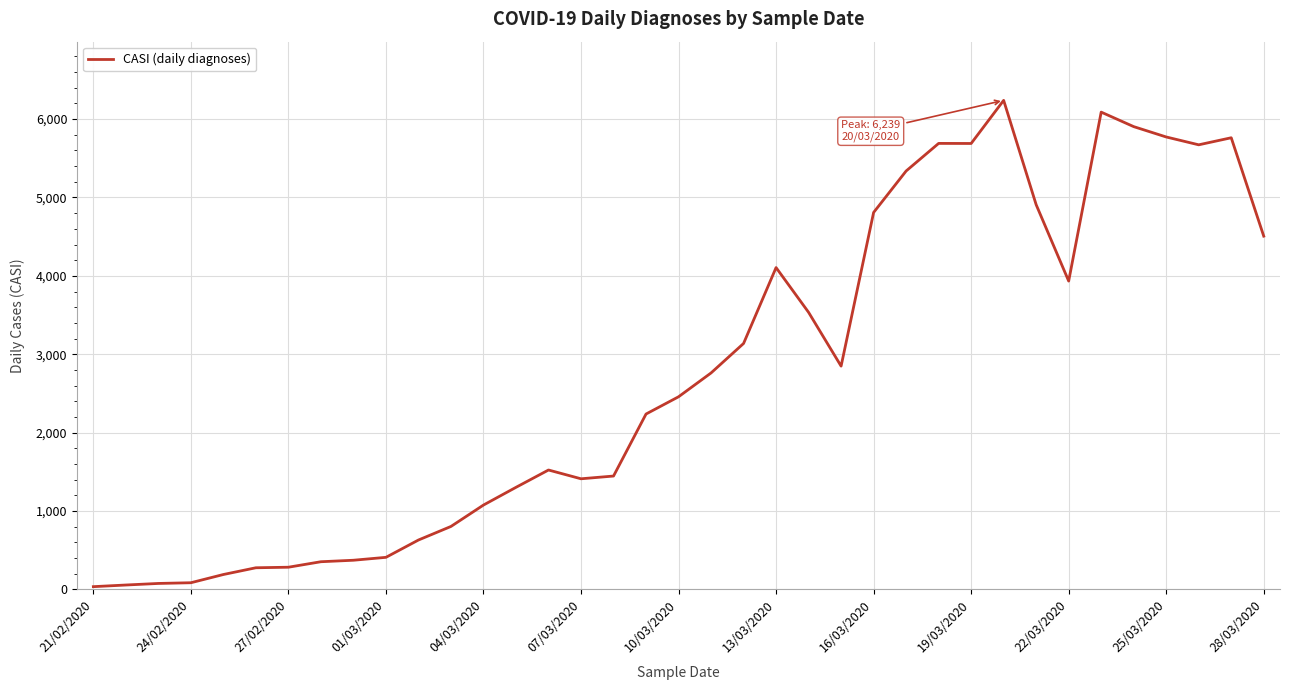

True or false: the data has more than 1 interior local peaks.

True